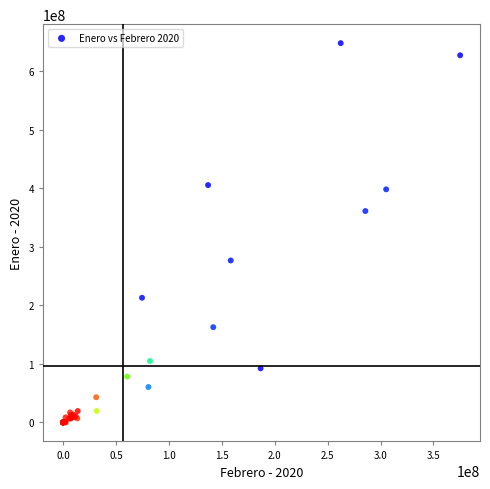

What Y value in the scatter plot is closest to 323942542?

361106334.2